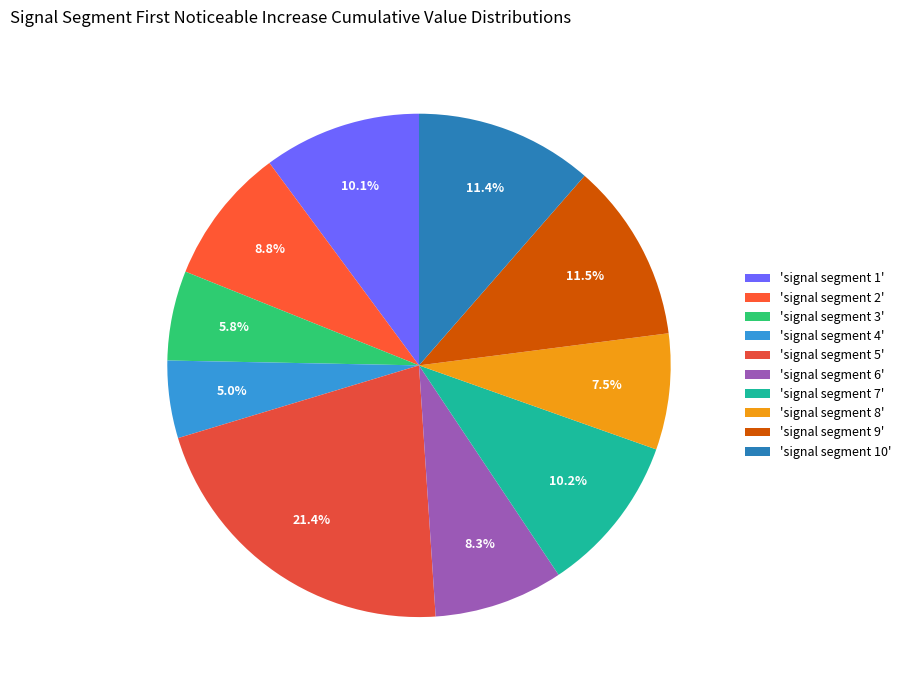

Count the number of slices in the pie.

10